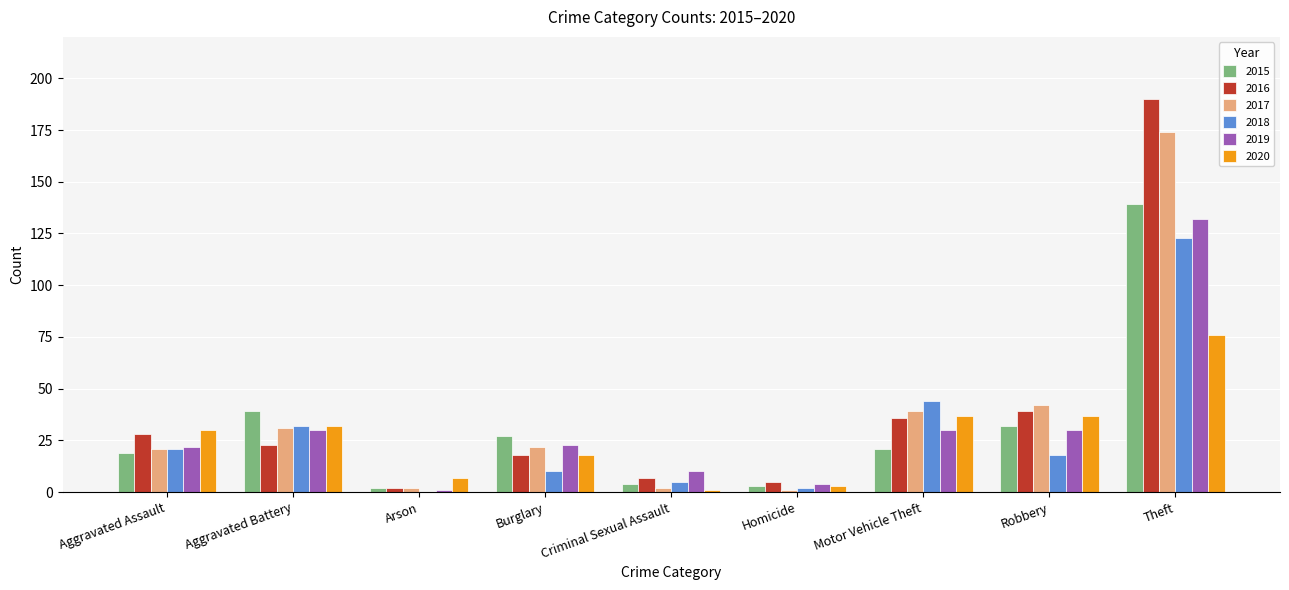

The value of 2019 at Aggravated Battery is 30. True or false?

True